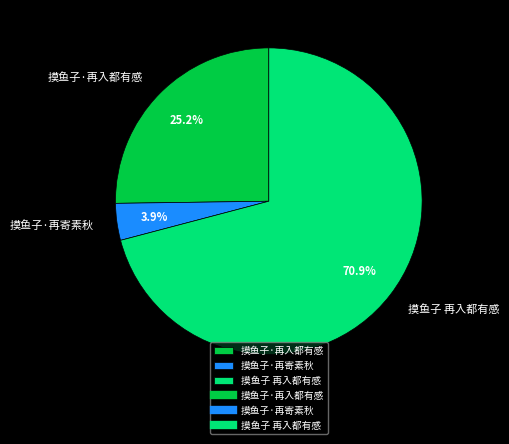

To the nearest percent, what is the average slice percentage?

33%